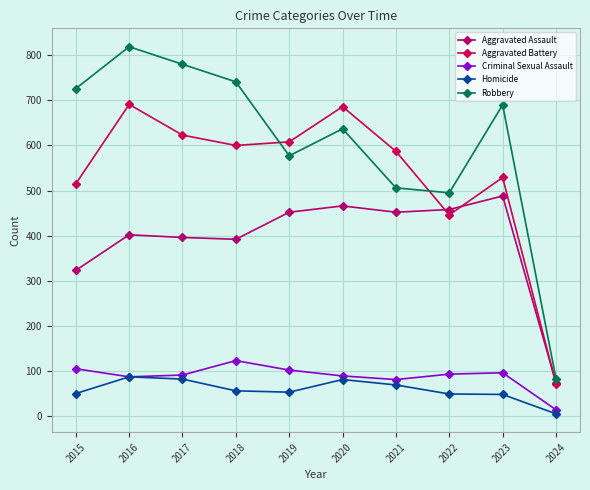

Which has a higher value, 2019 or 2023?

2023